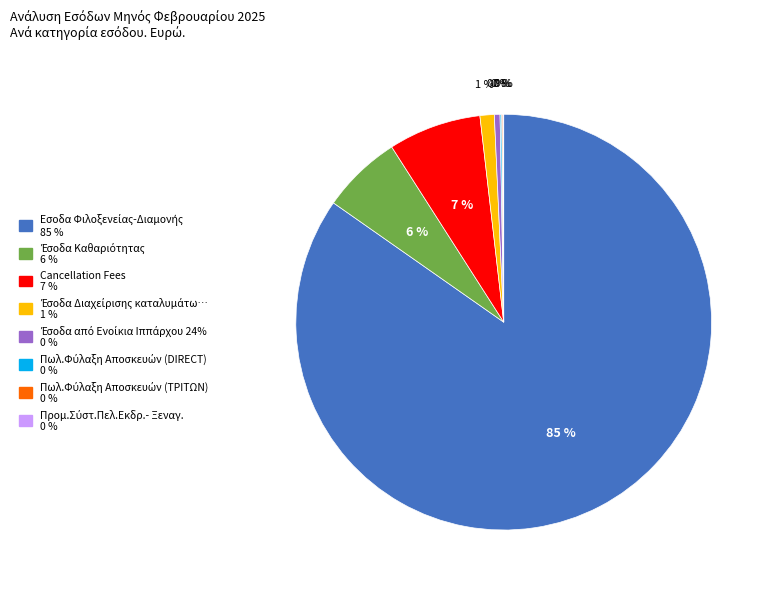

Does any single category account for the majority?

Yes